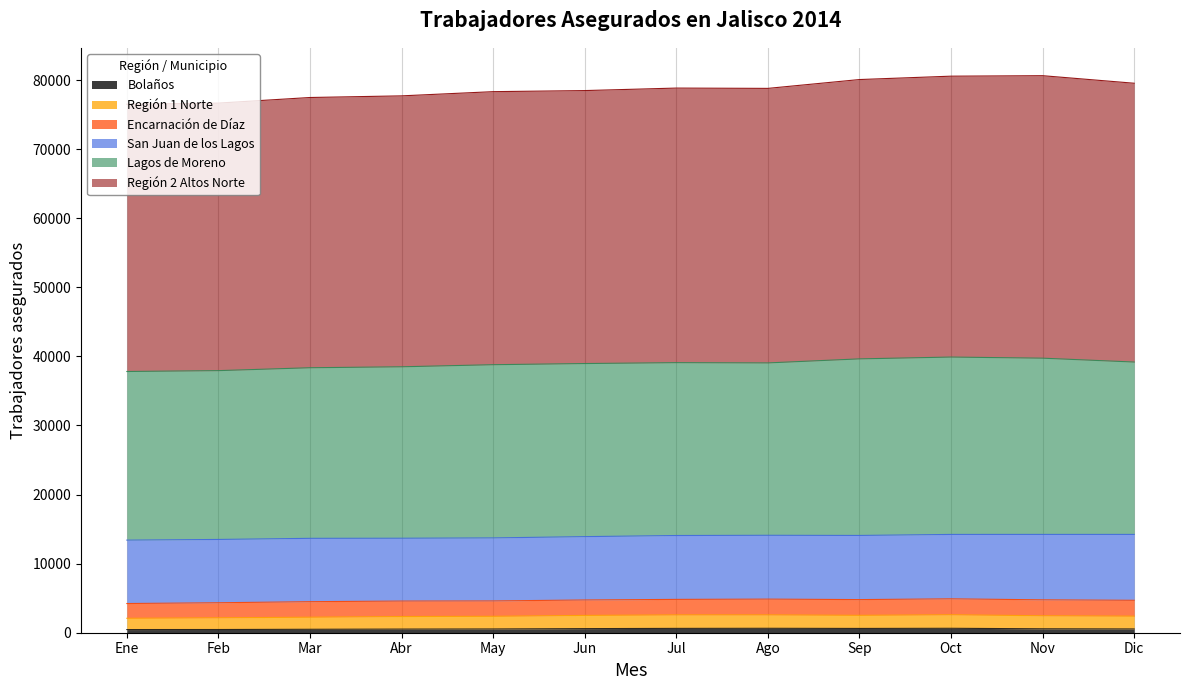

True or false: Bolaños has a value of 694 at Ene.

False